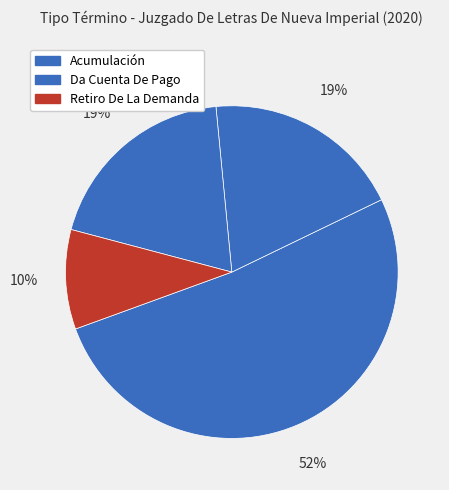

Rank the categories by value from highest to lowest.

Acumulación, Da Cuenta De Pago (Ejecutivo Dnp Automáticas), Da Cuenta De Pago (Ejecutivo Previsional), Retiro De La Demanda